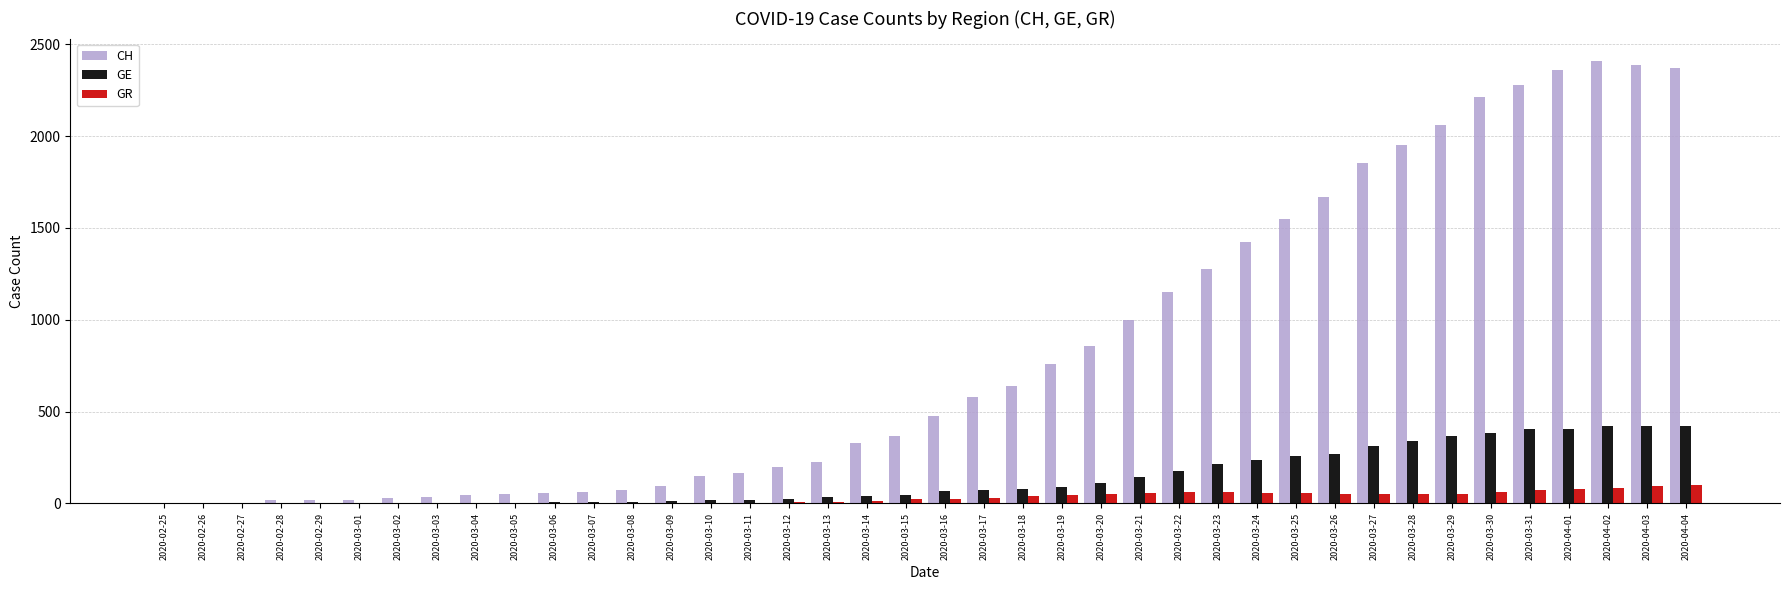

What is the total value across all series at 2020-03-27?

2217